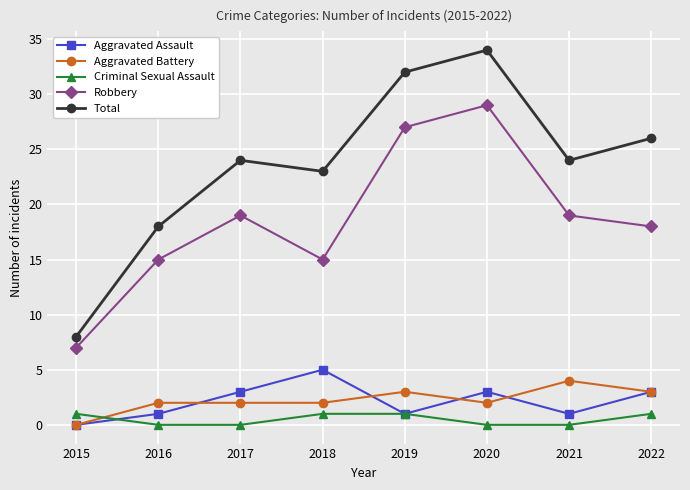

Reading left to right, what are all the values shown in this chart?

Aggravated Assault: 0	1	3	5	1	3	1	3
Aggravated Battery: 0	2	2	2	3	2	4	3
Criminal Sexual Assault: 1	0	0	1	1	0	0	1
Robbery: 7	15	19	15	27	29	19	18
Total: 8	18	24	23	32	34	24	26